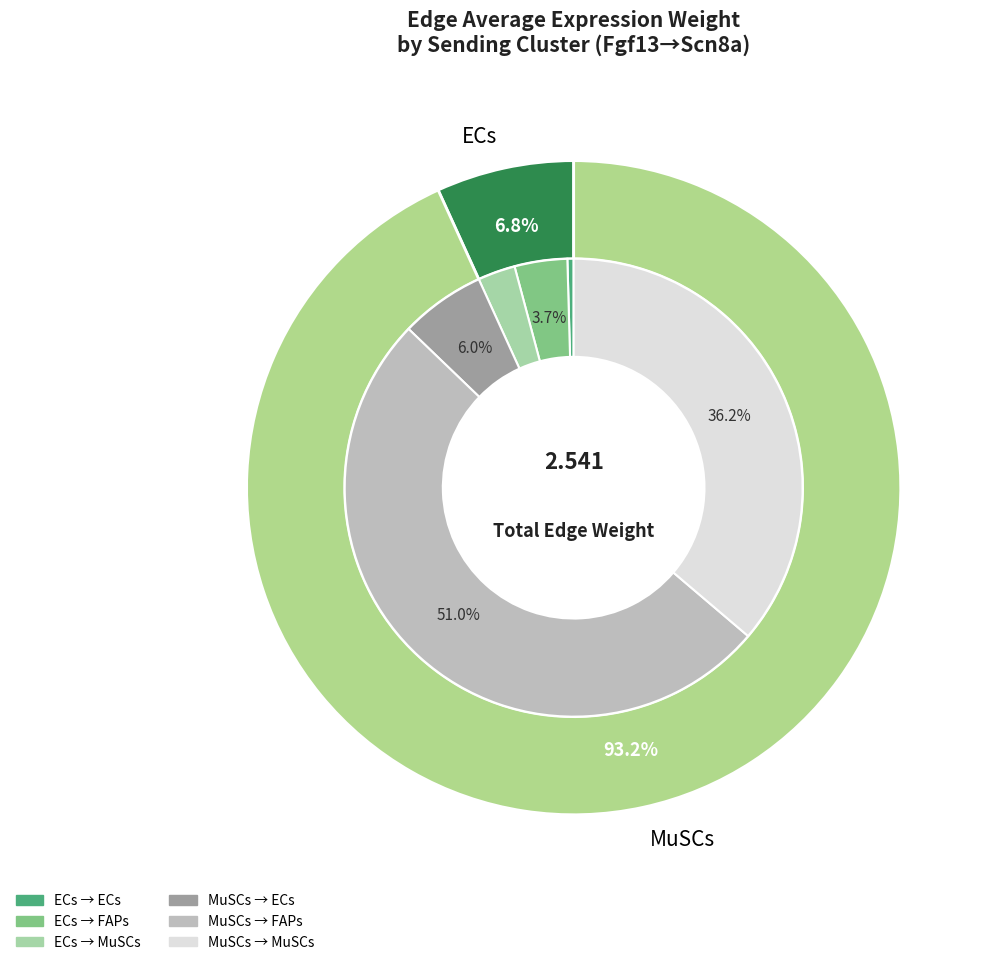

Is it true that MuSCs is 43% of the pie?

False